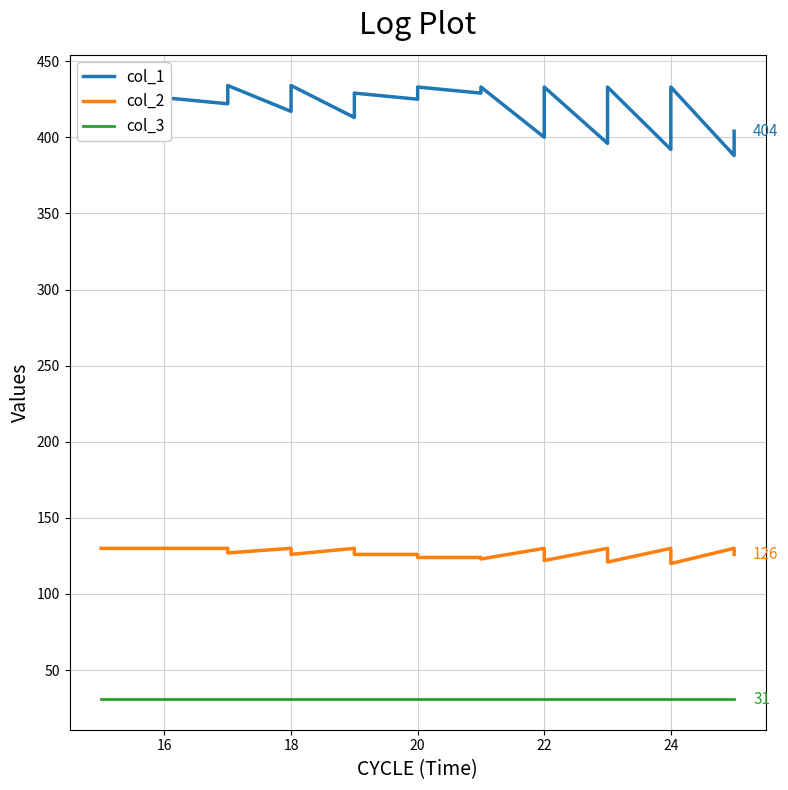

At how many categories does at least one series exceed 275?

40